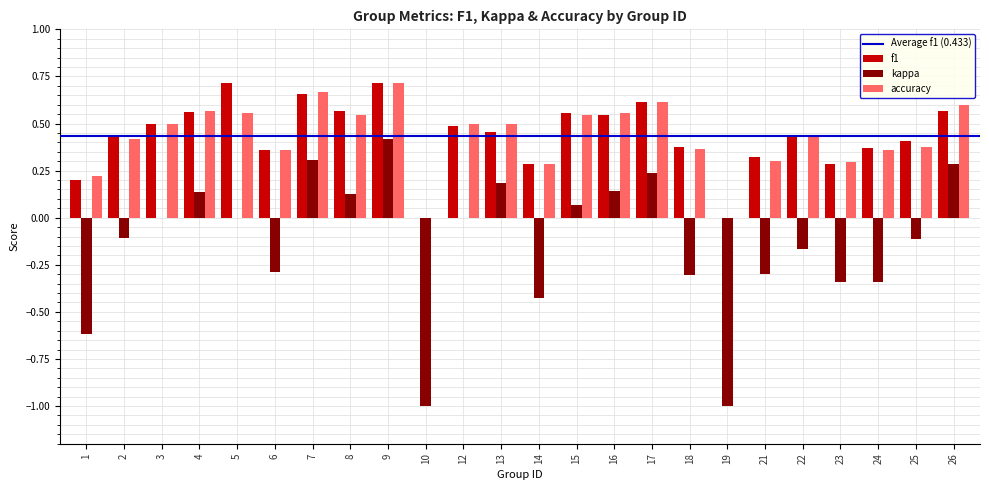

The value of f1 at 2 is 0.2. True or false?

False